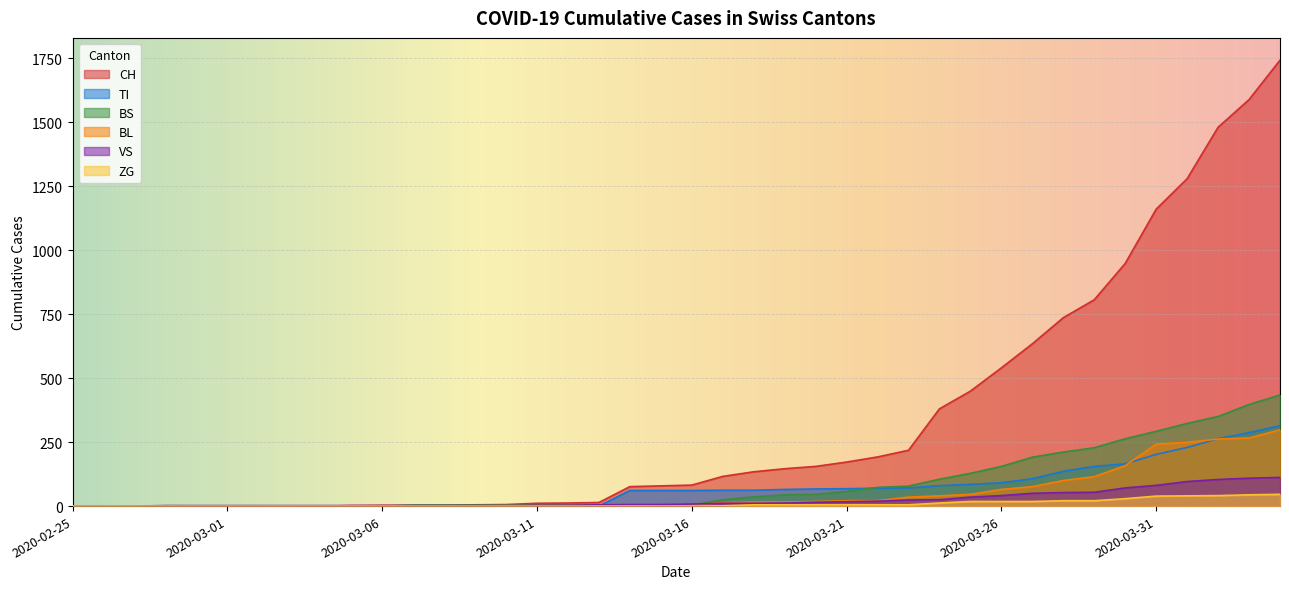

Which series has the largest range (max minus min)?

CH